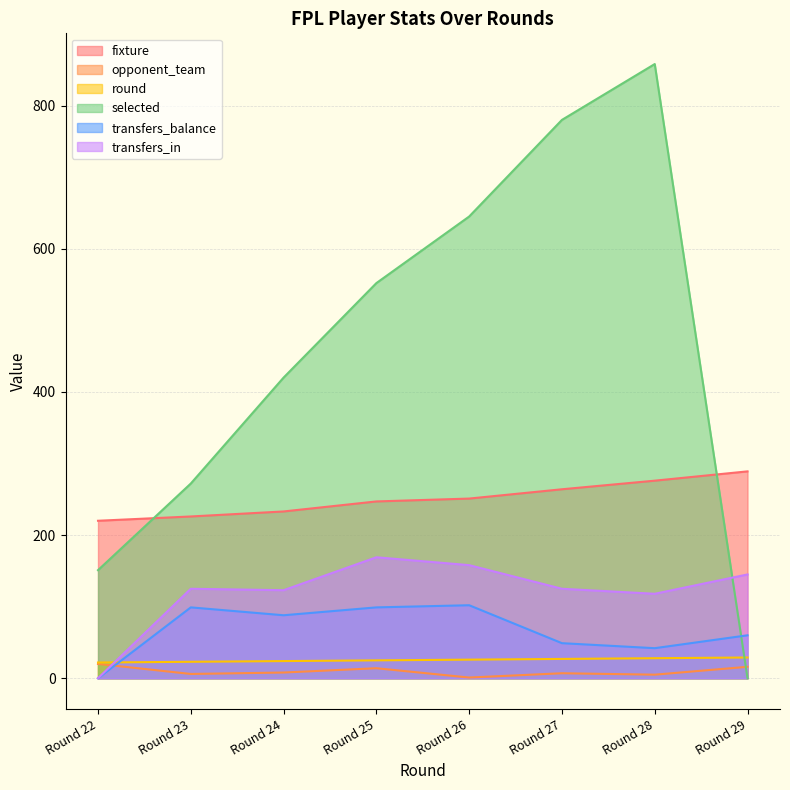

Which series changed the most between Round 26 and Round 27?

selected